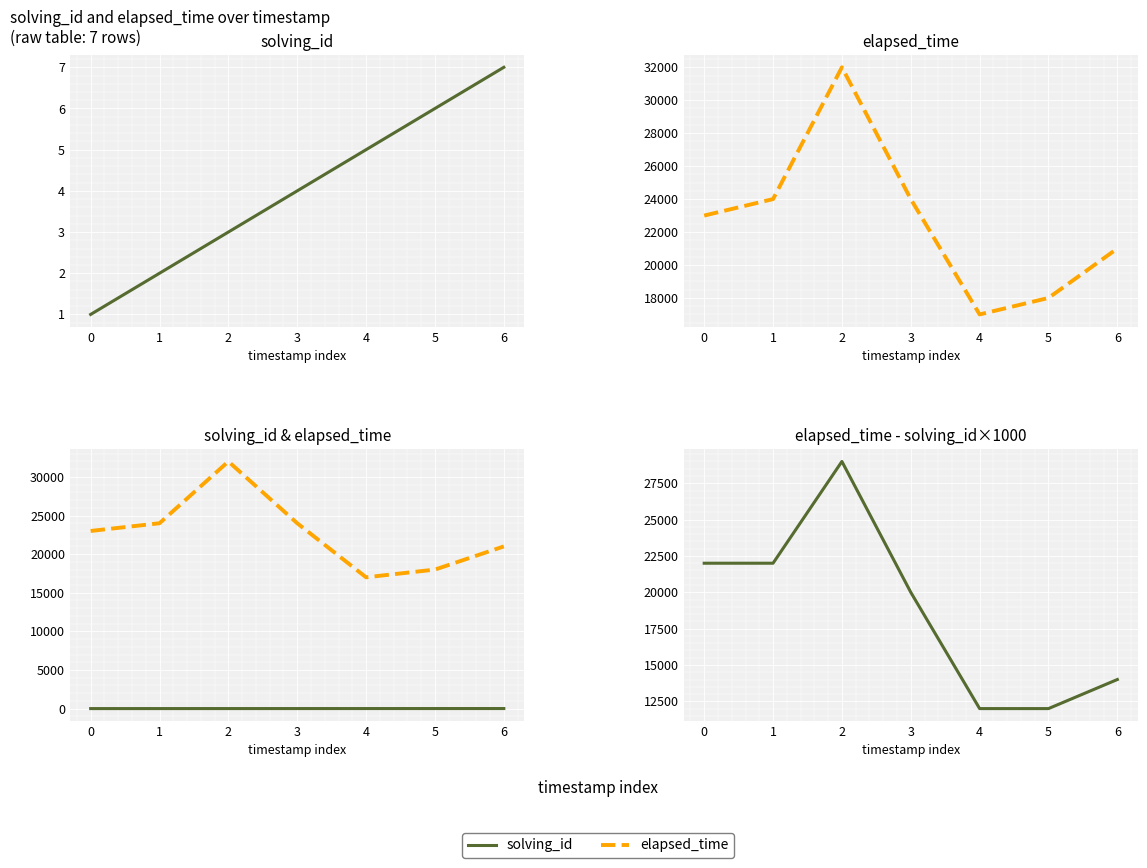

What is the difference between the maximum and minimum values in the elapsed_time - solving_id*1000 series?

17000